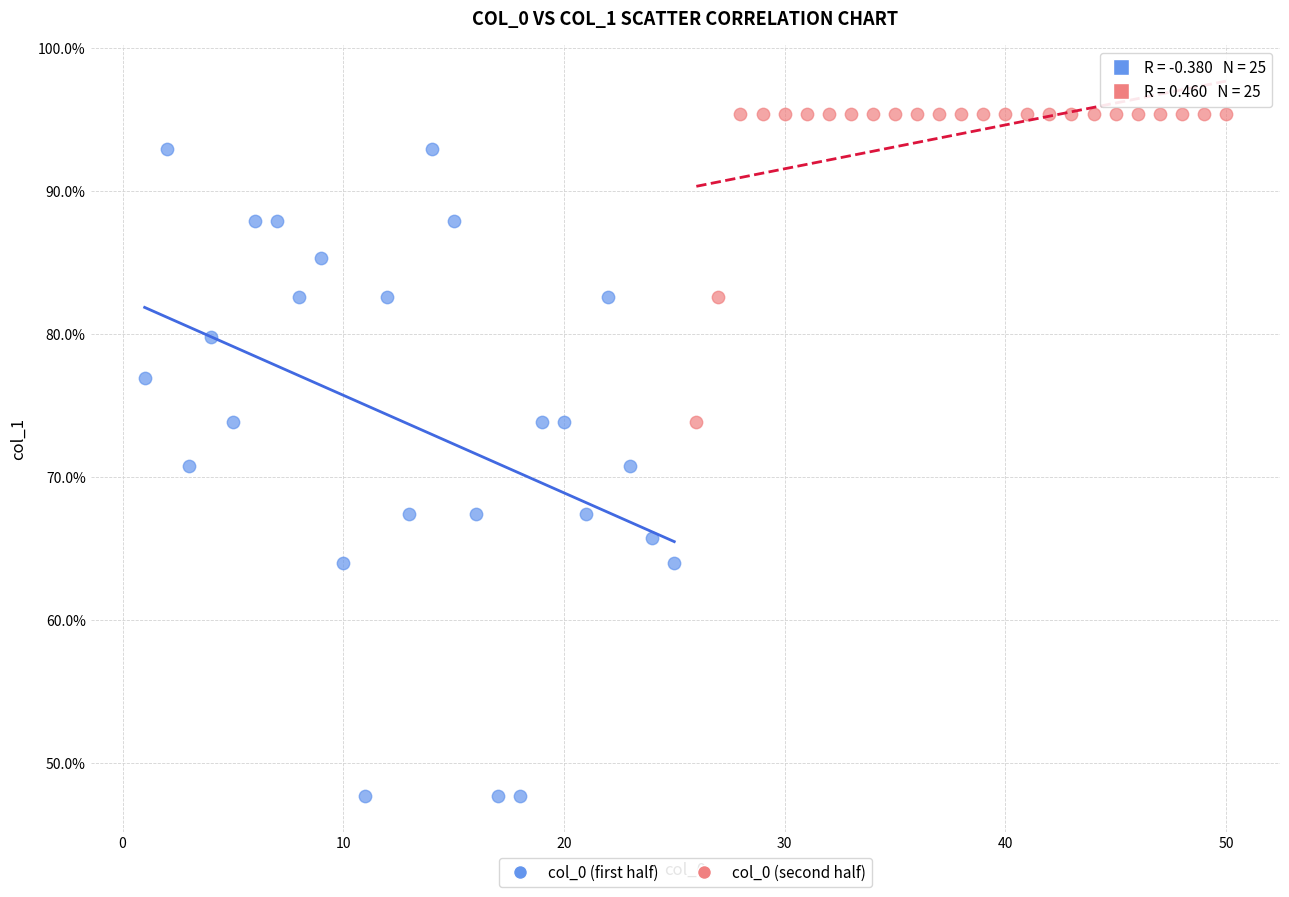

Which series contains the highest Y value?

col_0 (second half)